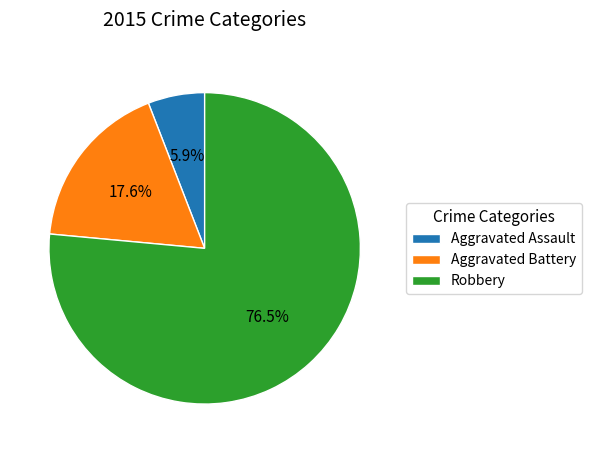

Rank the categories by value from highest to lowest.

Robbery, Aggravated Battery, Aggravated Assault